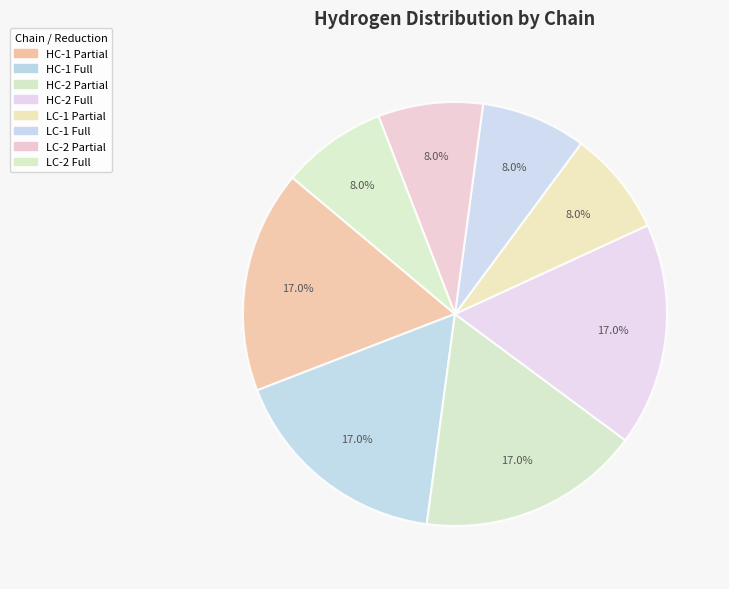

What percentage is NOT represented by HC-2 Full?

83.0%